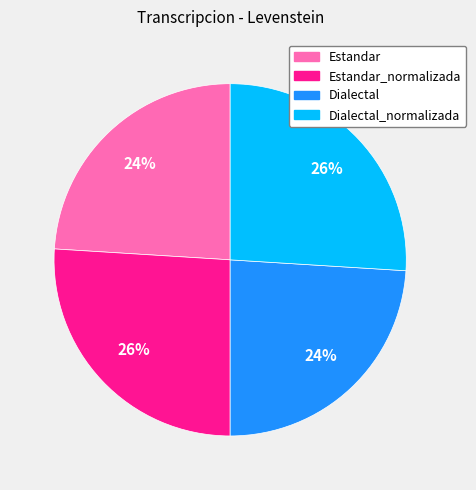

Approximately how many times larger is the value at Dialectal_normalizada compared to Estandar_normalizada?

1.0